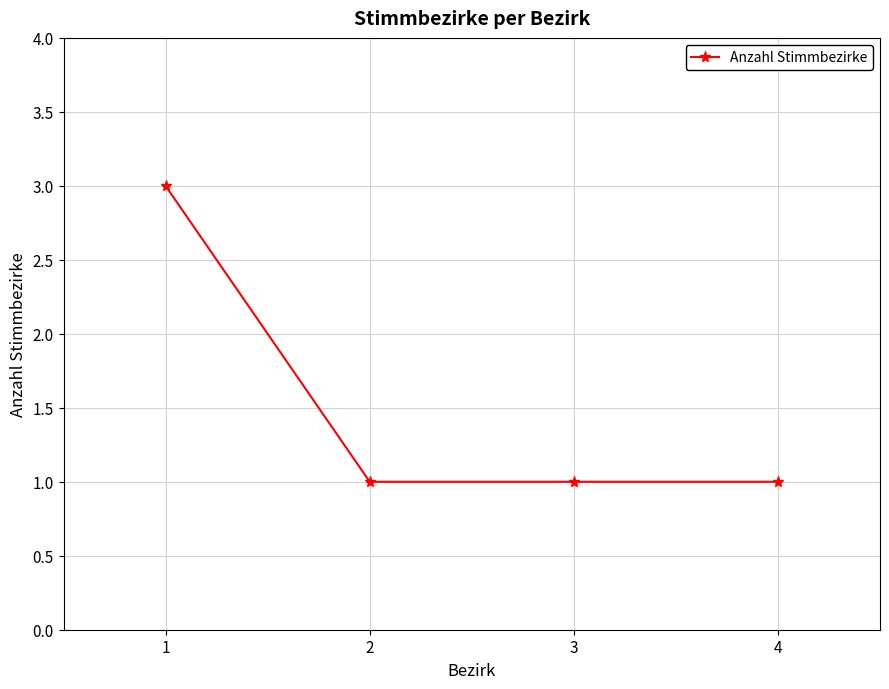

What is the value of the 2nd point from the left?

1